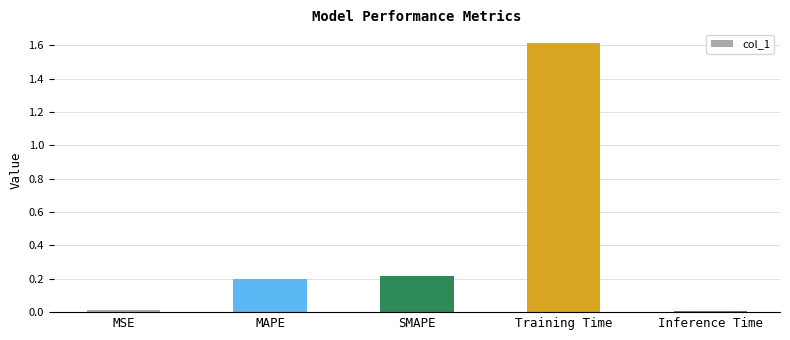

What is the difference between the maximum and minimum values?

1.6